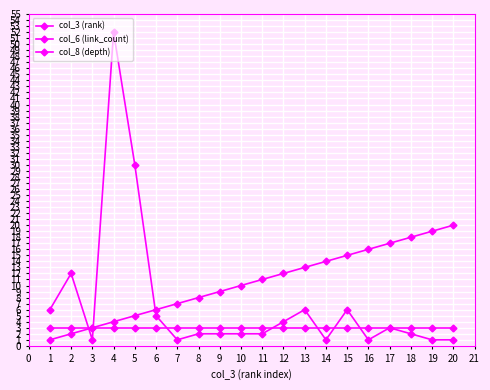

Which series ends up on top after the final intersection of col_8 (depth) and col_6 (link_count)?

col_8 (depth)